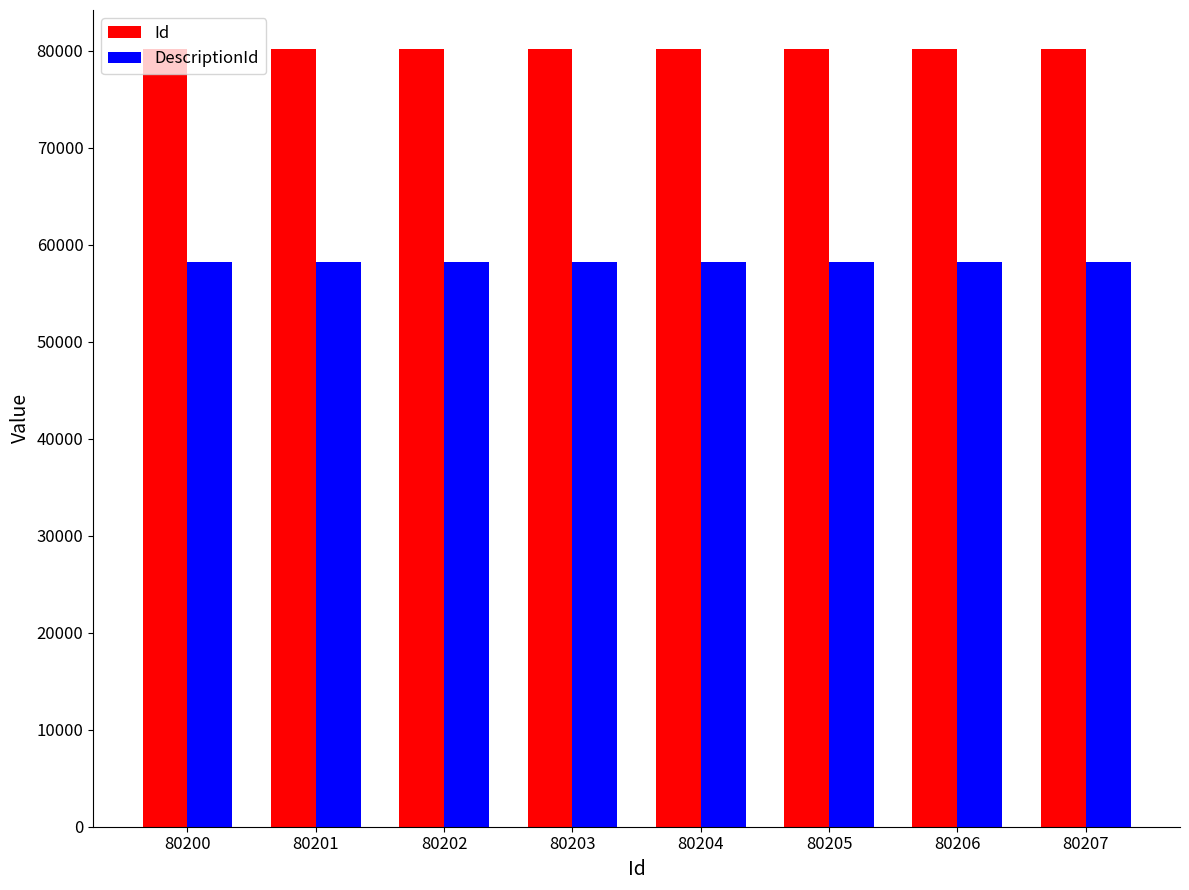

What is the minimum value for DescriptionId?

58200